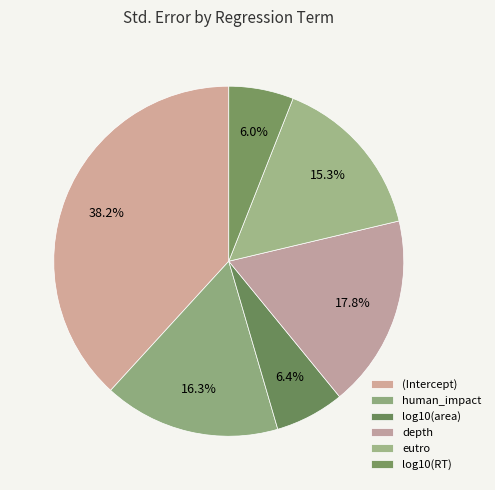

Count the number of slices in the pie.

6